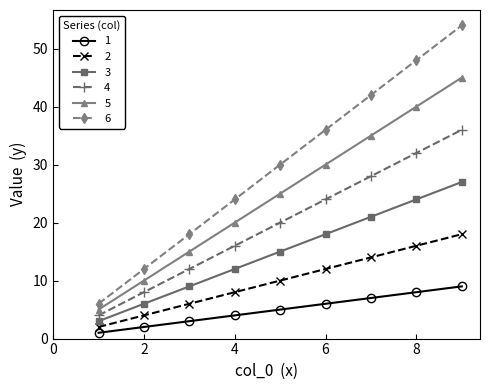

How many lines are shown in the chart?

6